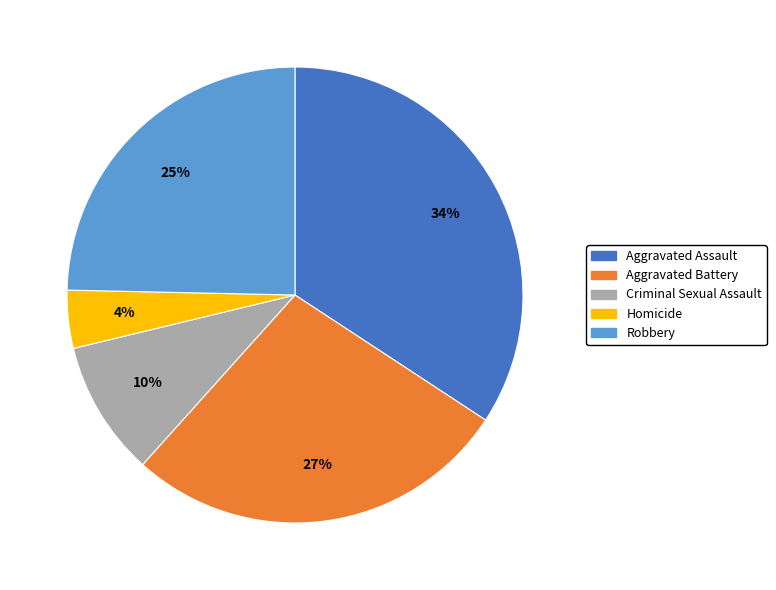

The Aggravated Battery slice represents 27% of the pie. True or false?

True